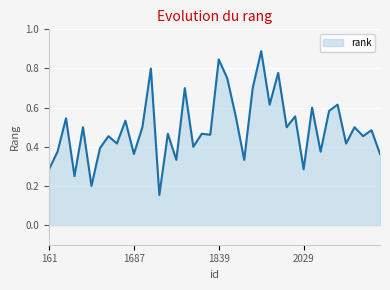

What is the difference between the maximum and minimum values?

0.7